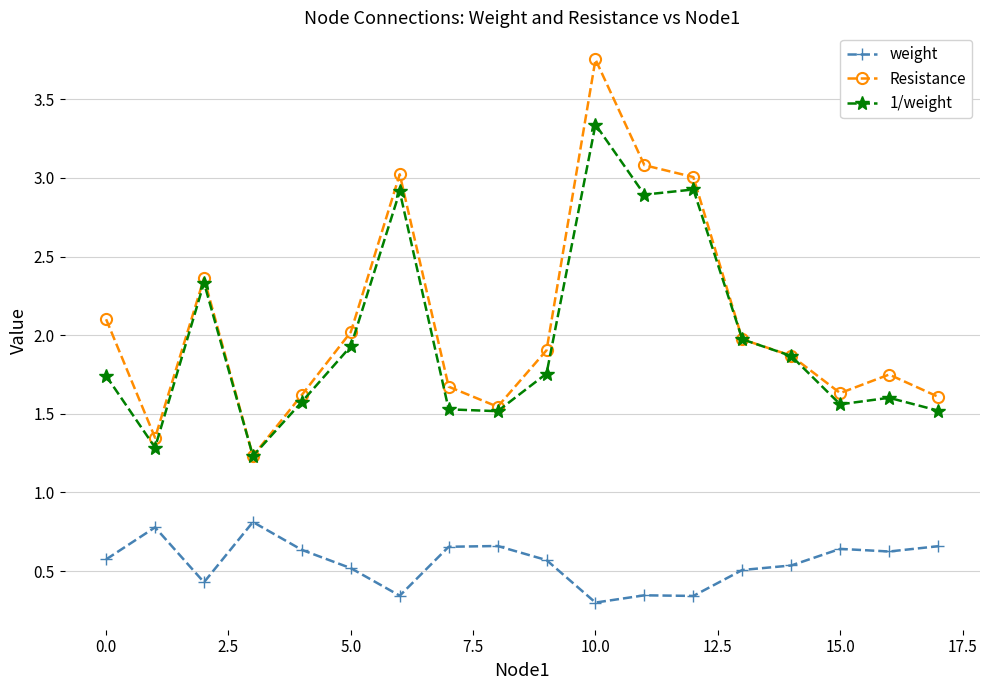

Rank the series by their maximum value, from lowest to highest.

weight, 1/weight, Resistance